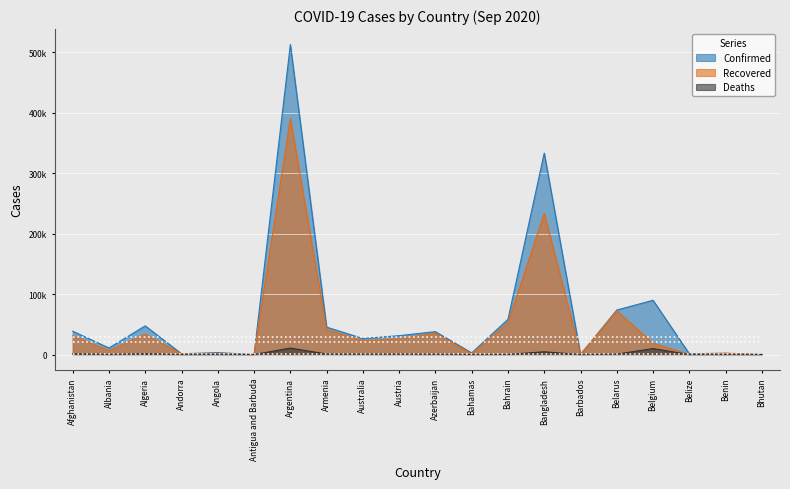

Which series has the largest total across all categories?

Confirmed